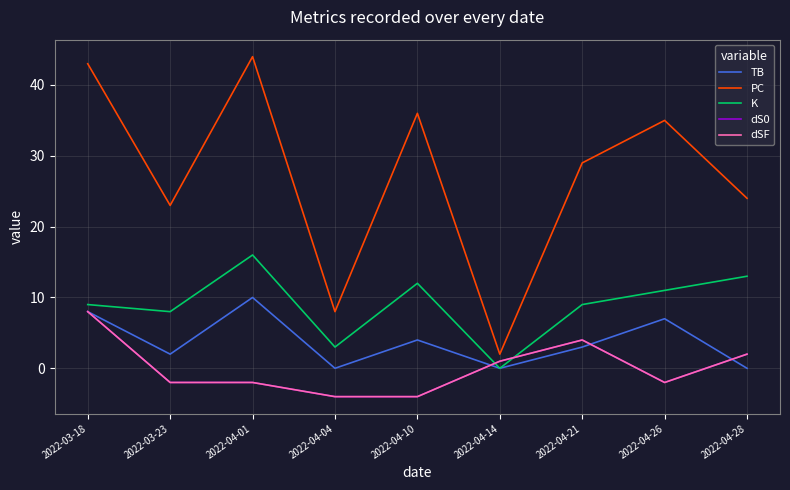

Is it true that PC equals 2 at 2022-04-14?

True